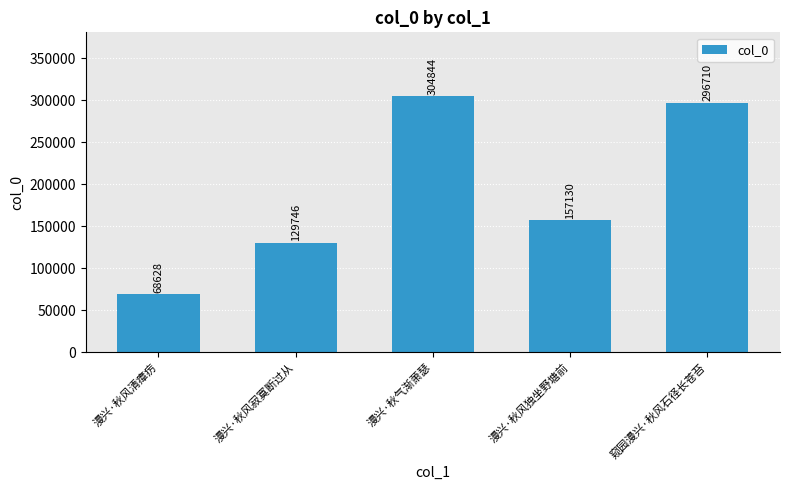

What position from the left is 窥园漫兴·秋风石径长苍苔?

5